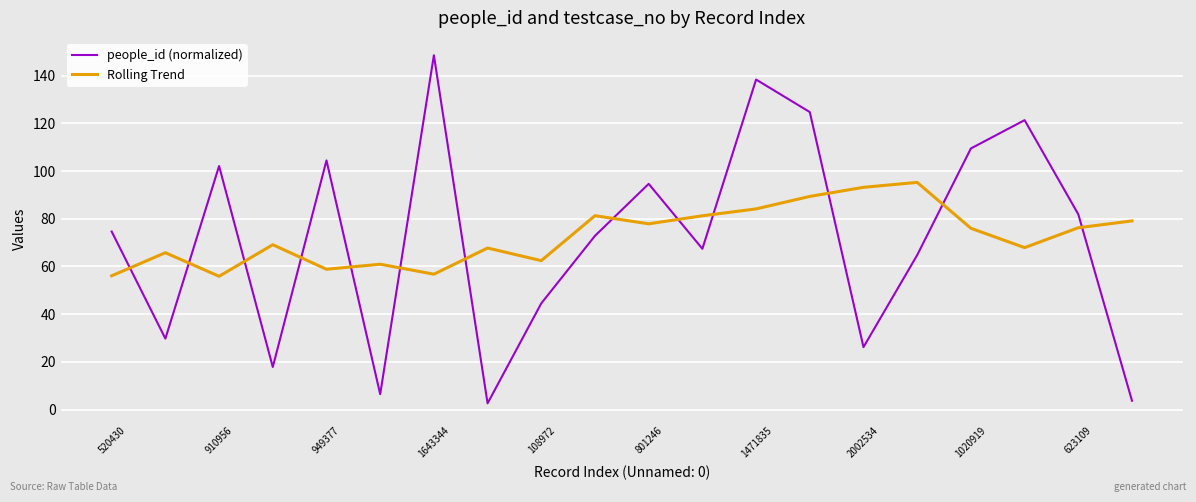

How many intersections are there between Rolling Trend and people_id (normalized)?

13